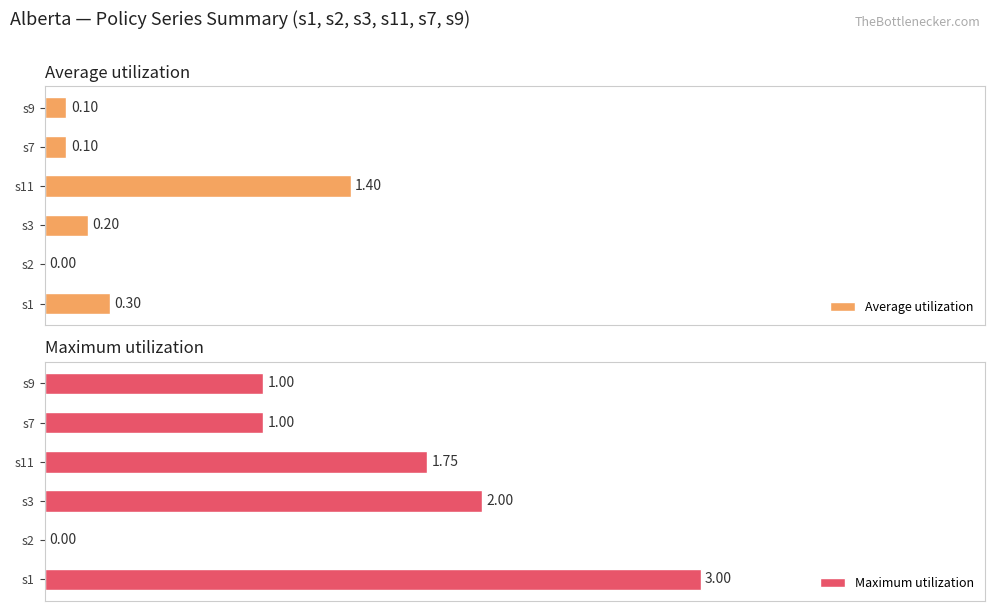

How many positive values does the Maximum utilization series have?

5